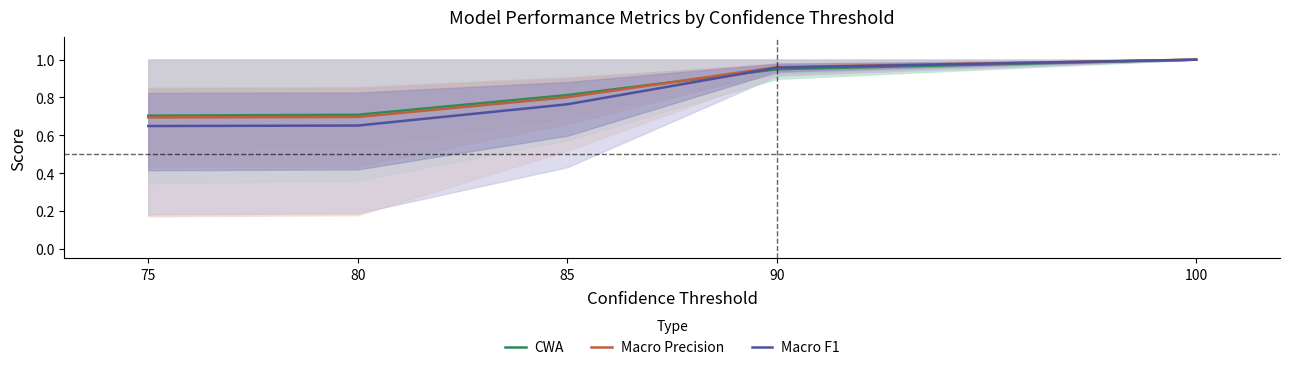

How many lines are shown in the chart?

3